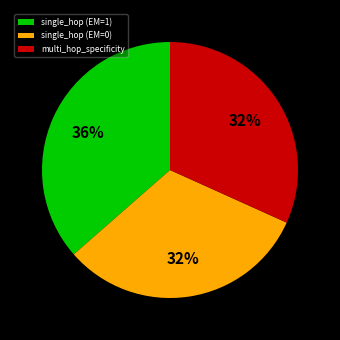

The multi_hop_specificity slice represents 32% of the pie. True or false?

True